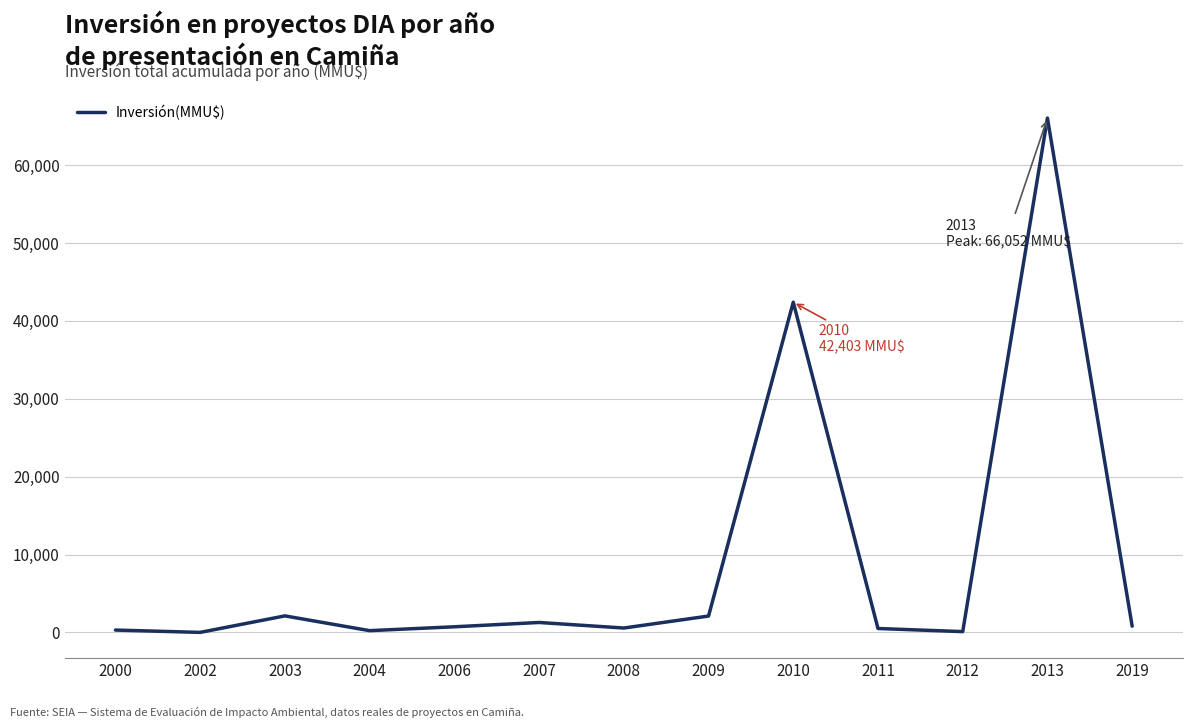

Approximately how many times larger is the value at 2000 compared to 2019?

0.4